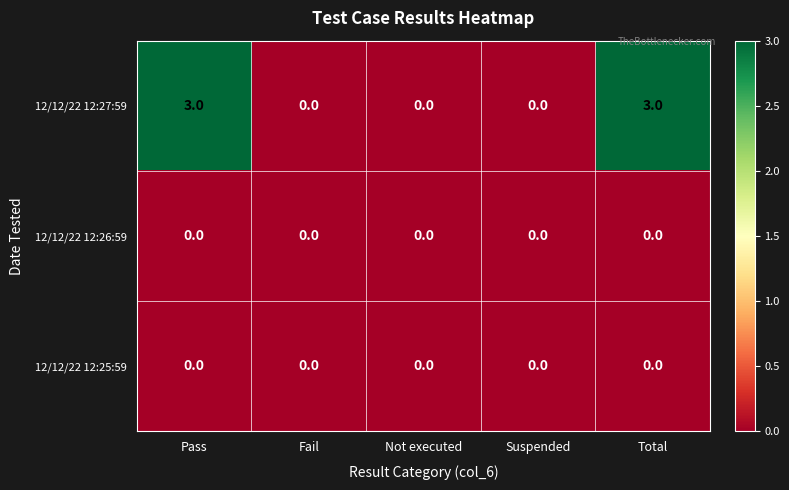

What is the difference between the second highest and second lowest values in the 12/12/22 12:27:59 series?

3